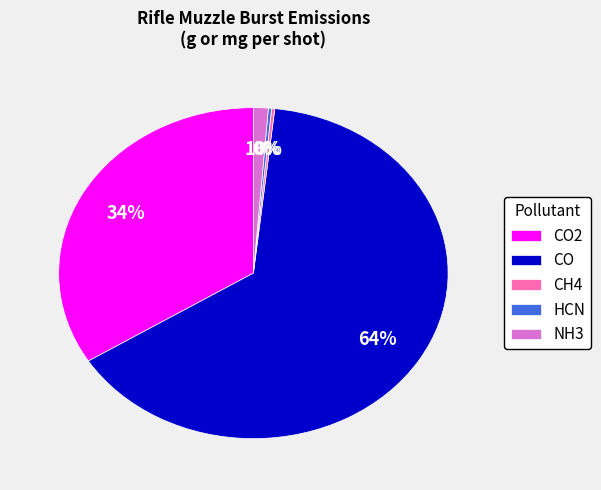

The CO2 slice represents 20% of the pie. True or false?

False